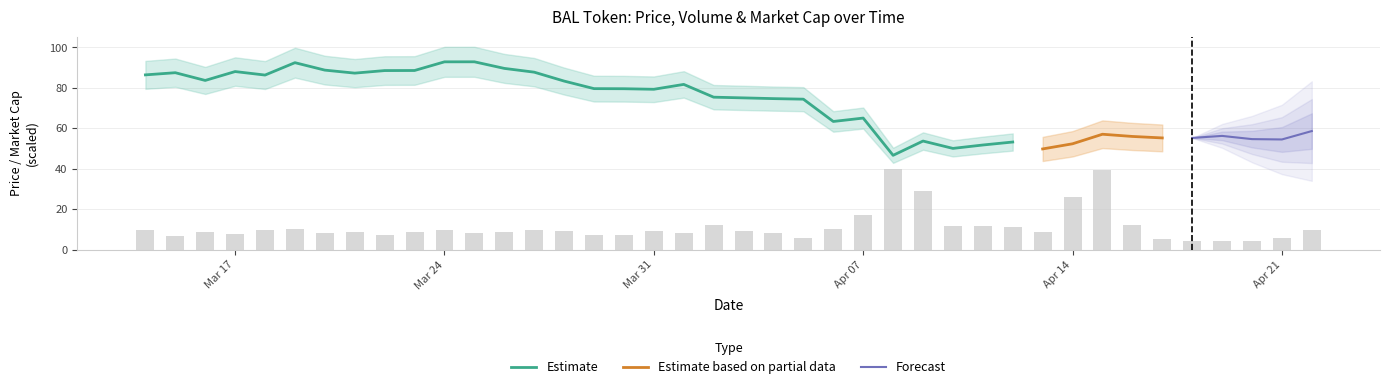

Which category has the highest value in the volume_usd_scaled series?

2025-04-08